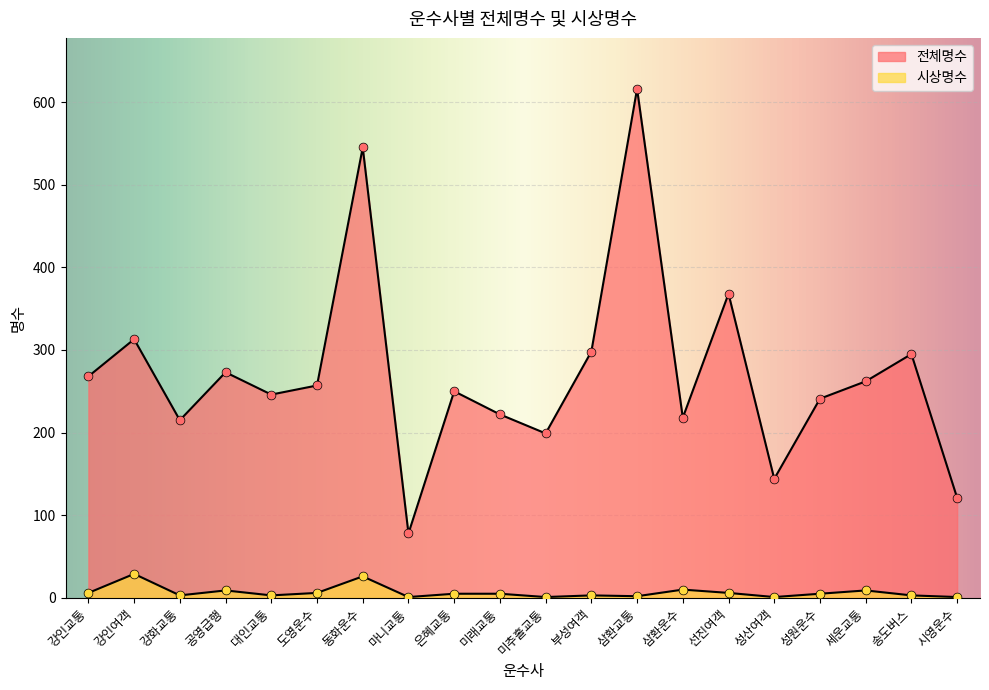

What are all the series names shown in the legend?

전체명수, 시상명수